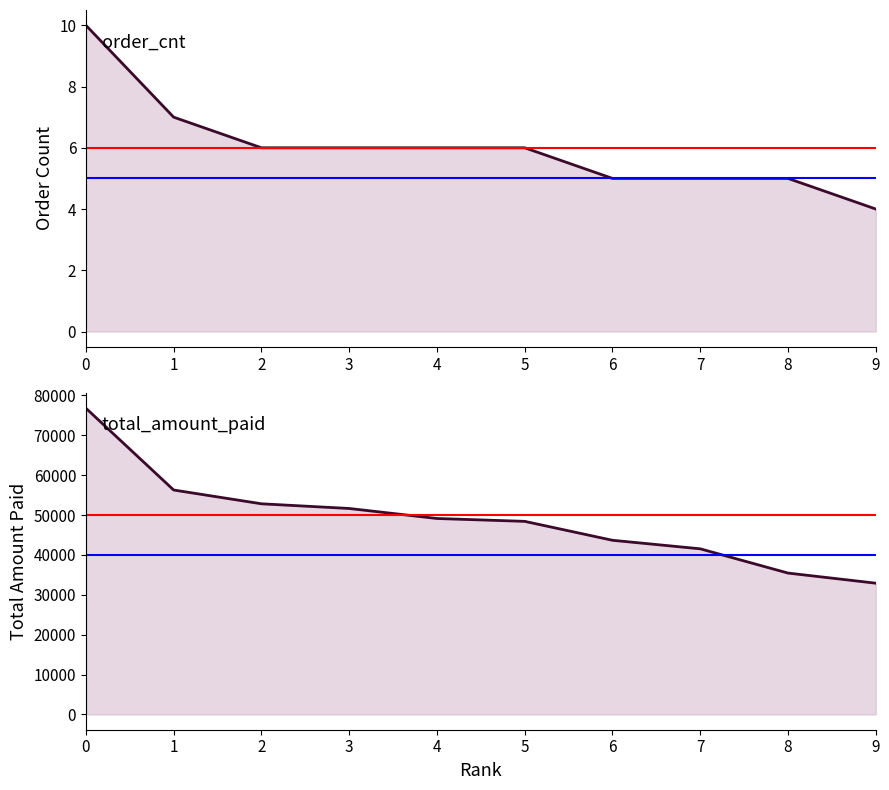

What is the lowest value of the order_cnt series?

4